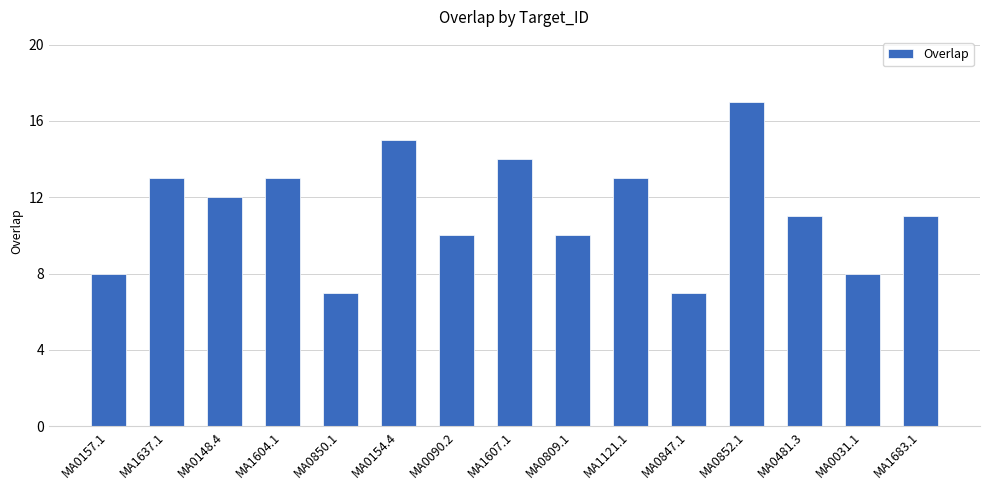

What is the difference between the maximum and minimum values?

10